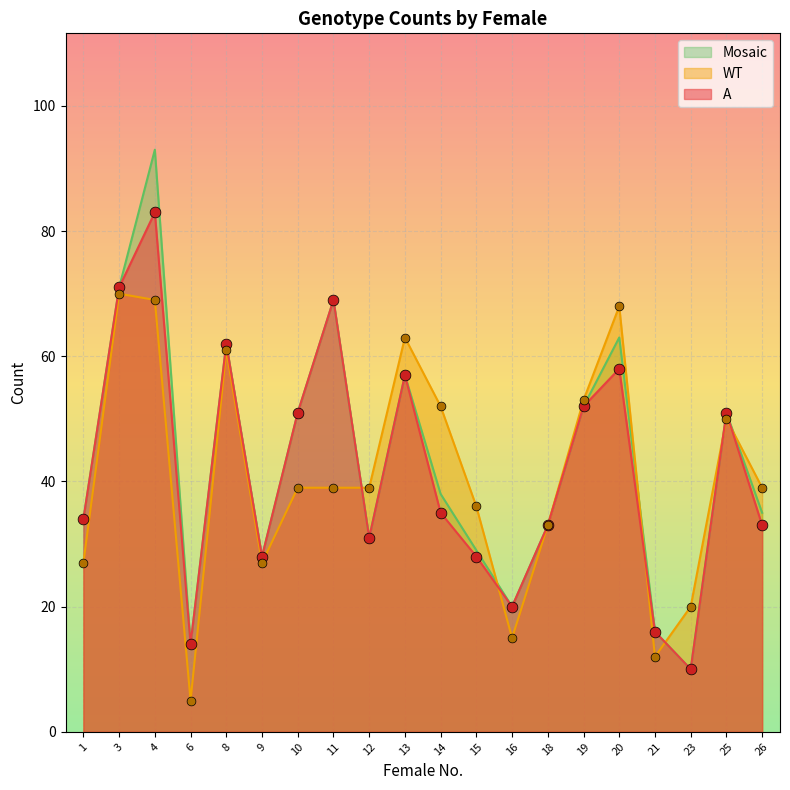

Which series contains the lowest Y value?

WT